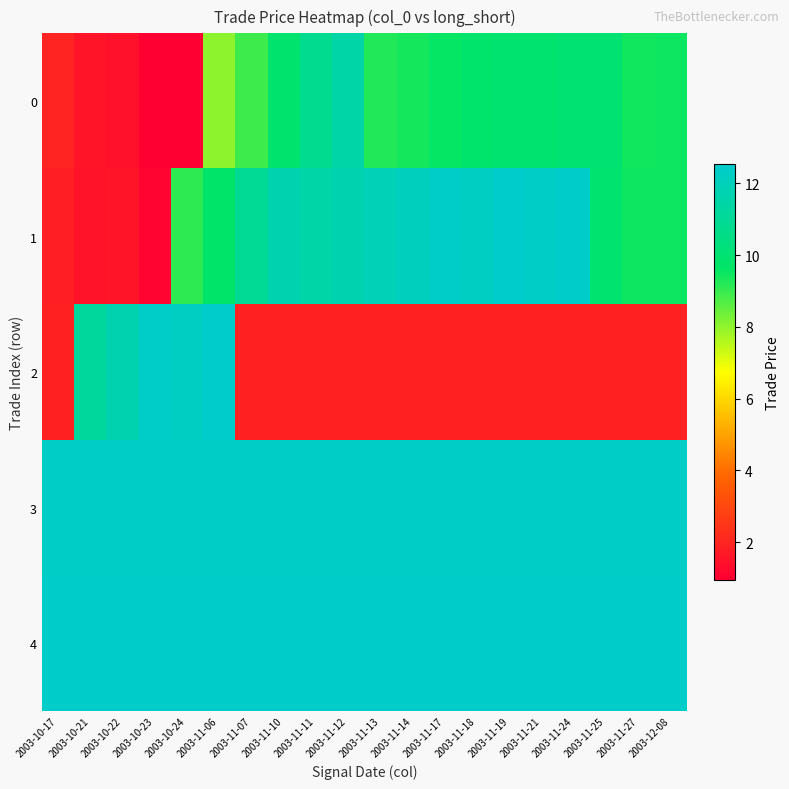

At how many categories does at least one series exceed 9?

20